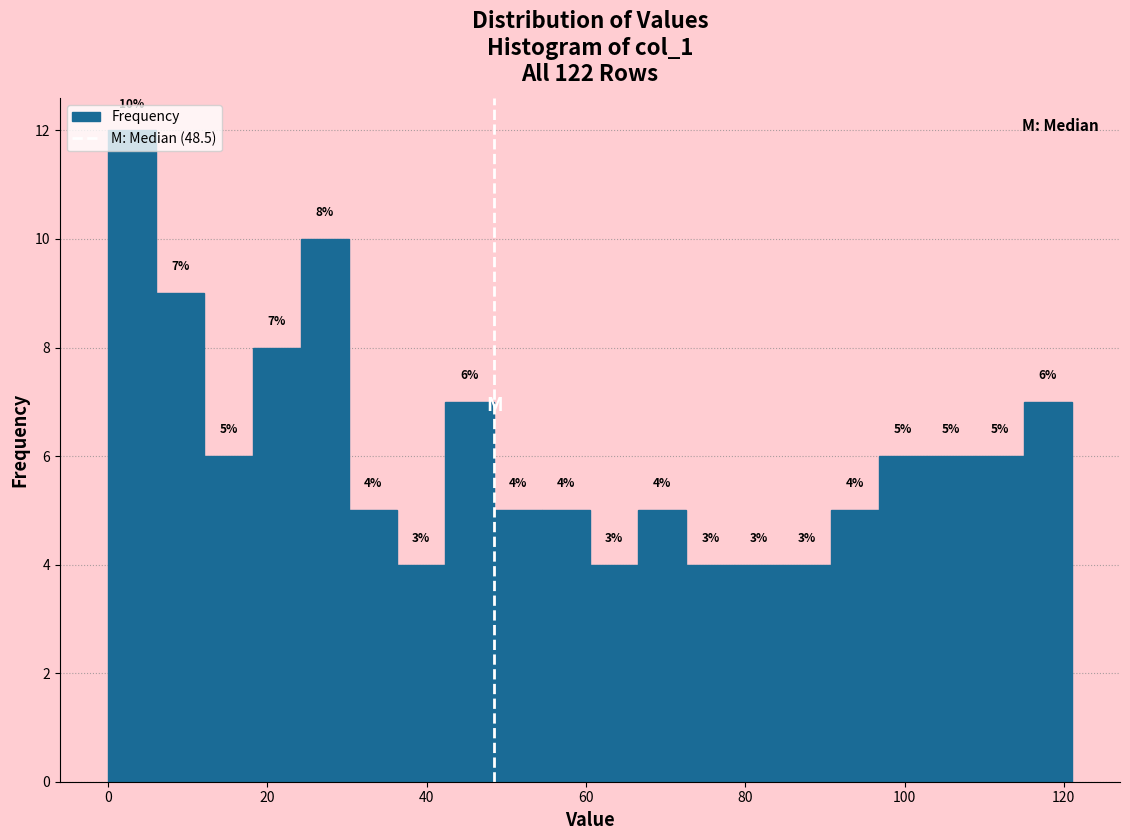

Around what value on the x-axis is the tallest bar? Give the approximate position of its centre, as read against the axis.

4